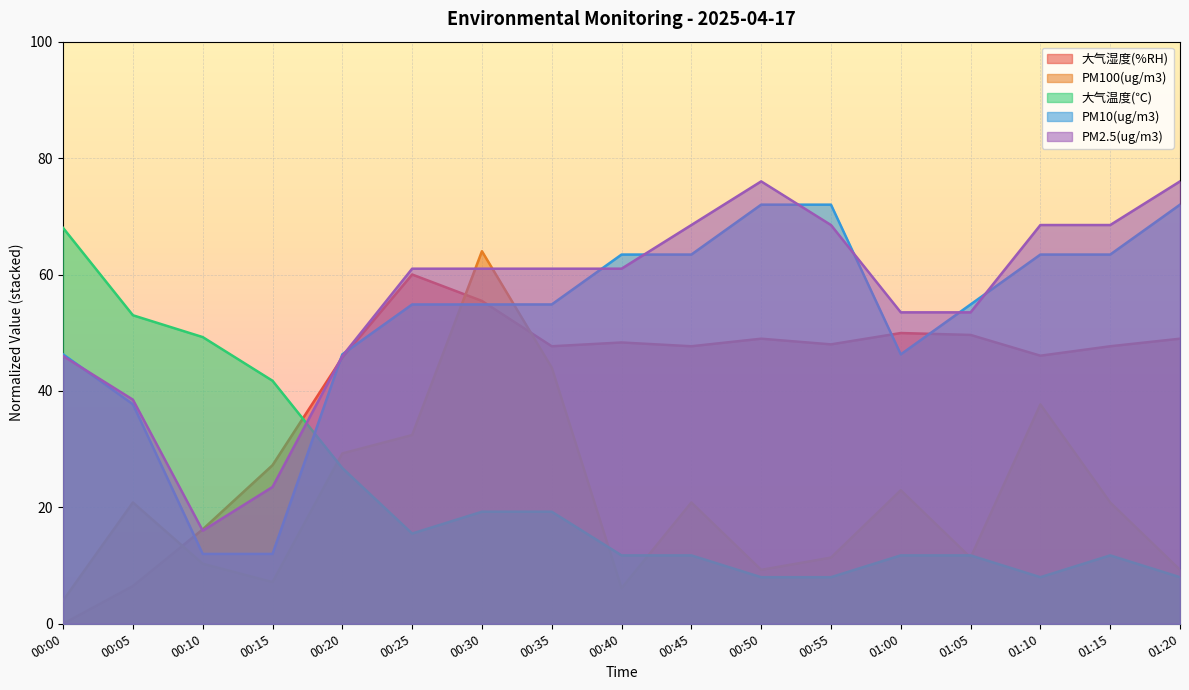

The value of 大气湿度(%RH) at 01:20 is 64.3. True or false?

False